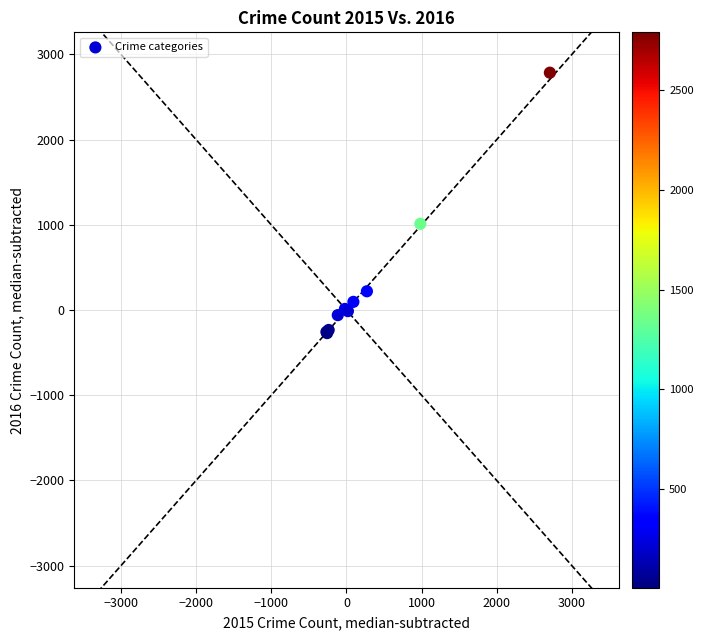

What Y value in the scatter plot is closest to 1257?

1012